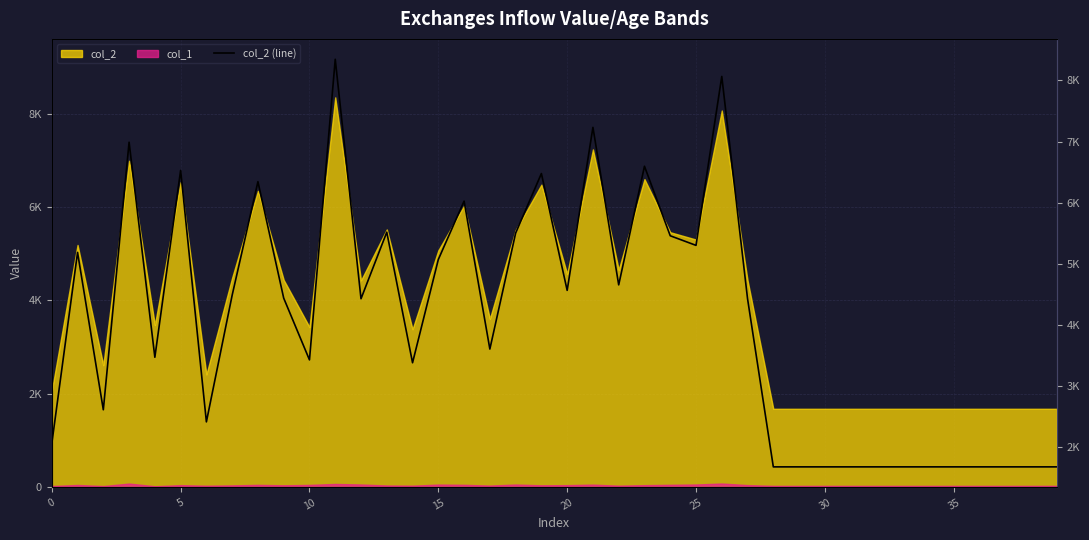

What is the difference between the second highest and second lowest values?

6386